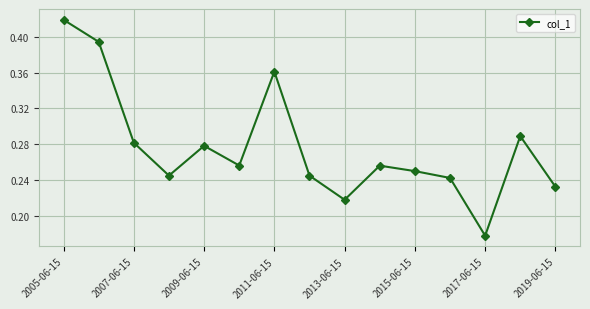

What is the sum of all values?

4.1